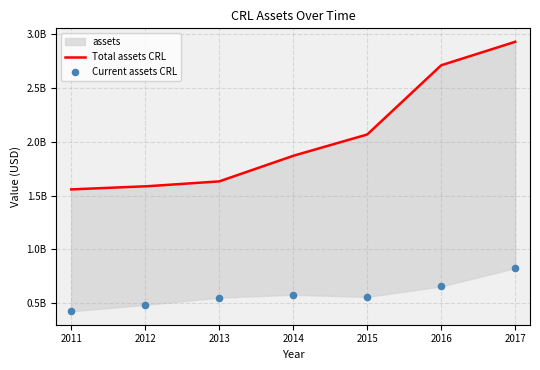

Which series has the largest Y range (max minus min)?

assets